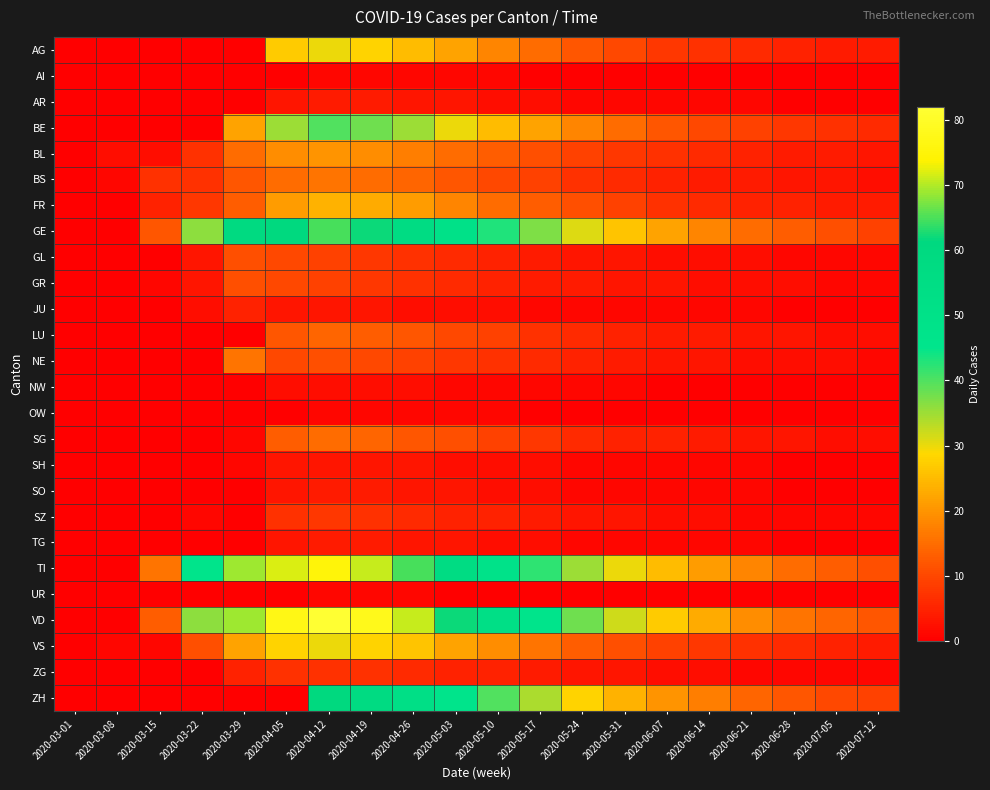

Rank the series by their maximum value, from highest to lowest.

VD, TI, GE, ZH, BE, AG, VS, FR, BL, BS, NE, SG, LU, GL, GR, SZ, ZG, JU, AR, SO, TG, SH, NW, AI, OW, UR